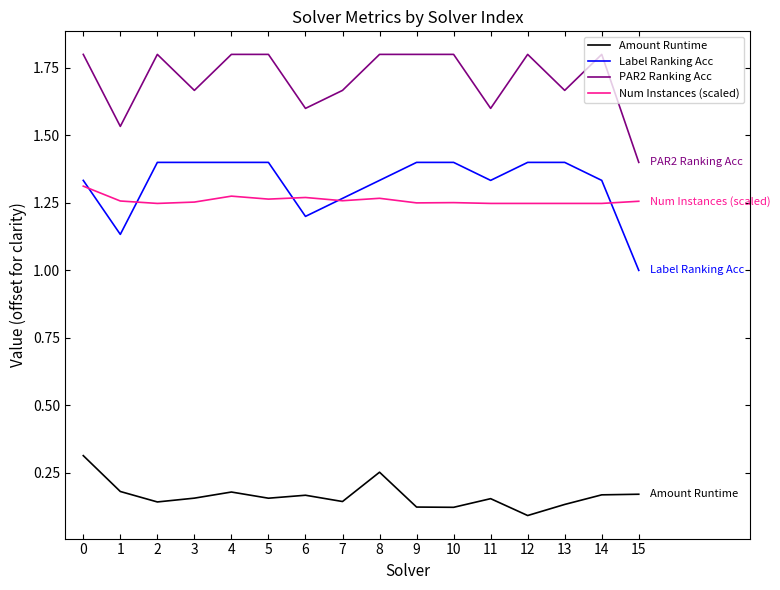

Which series has the largest total across all categories?

PAR2 Ranking Acc